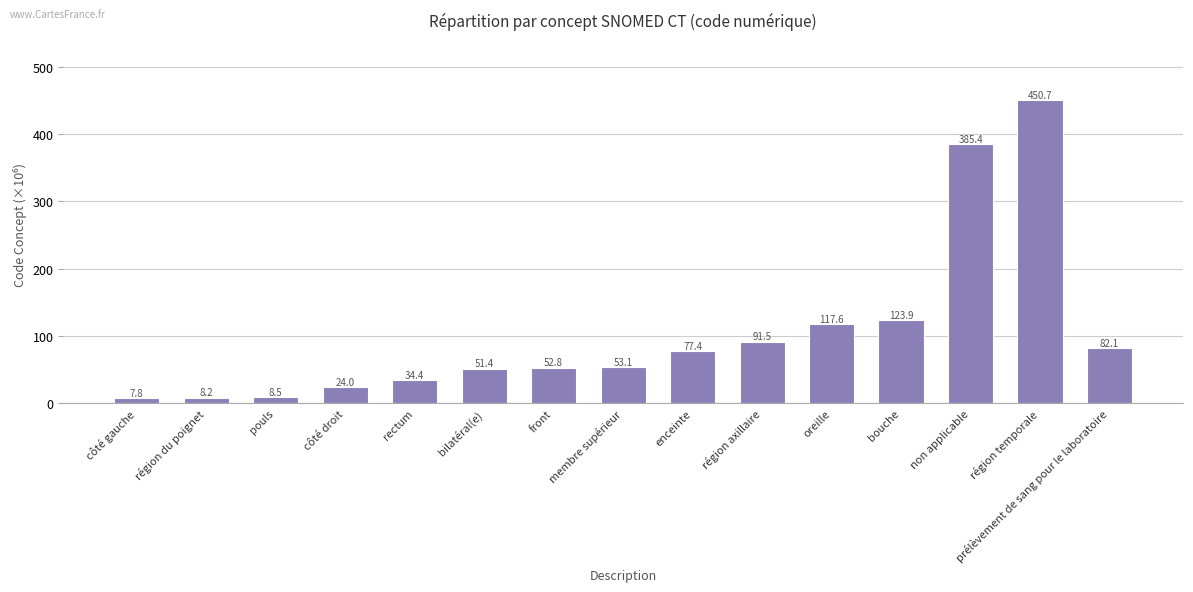

What is the change in value from côté gauche to membre supérieur?

+45.3